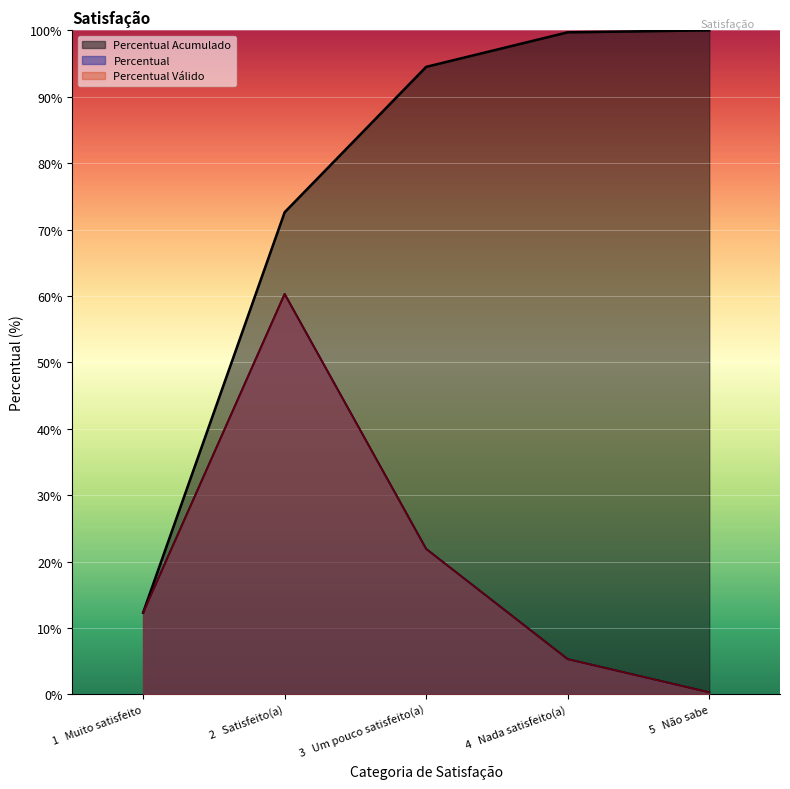

Count the number of categories in the chart.

5